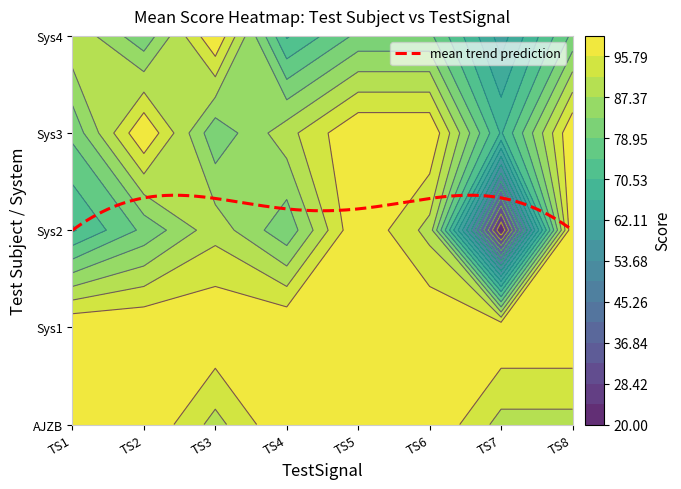

Rank the series at TestSignal8 from highest to lowest value.

Sys1, Sys2, Sys3, AJZB, Sys4